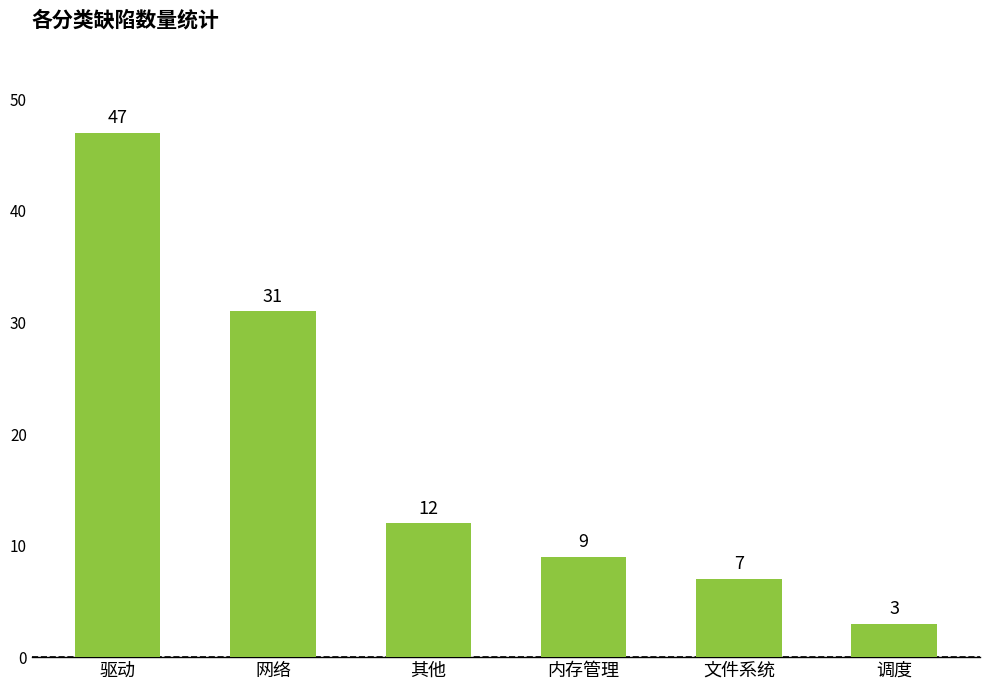

List the labels in order of value, largest first.

驱动, 网络, 其他, 内存管理, 文件系统, 调度